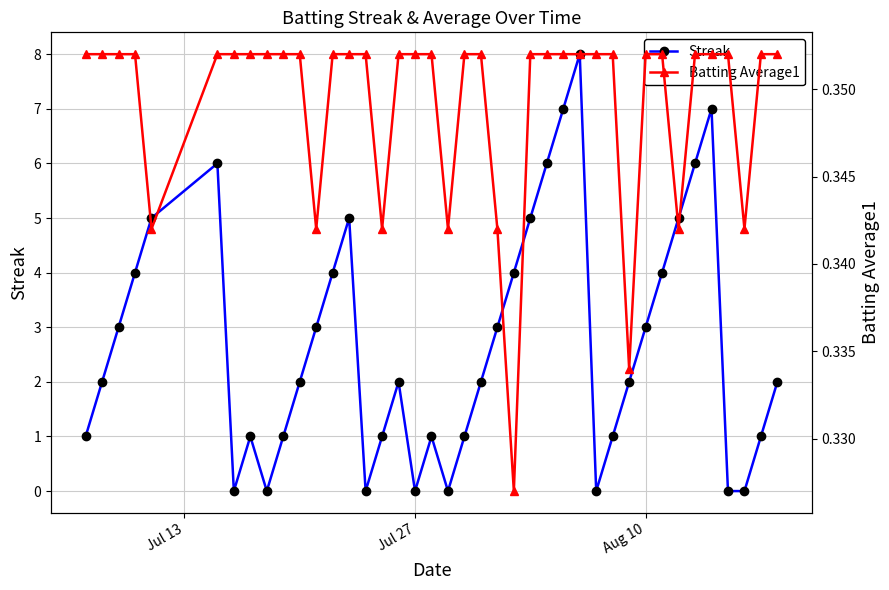

Which series has the largest range (max minus min)?

Streak